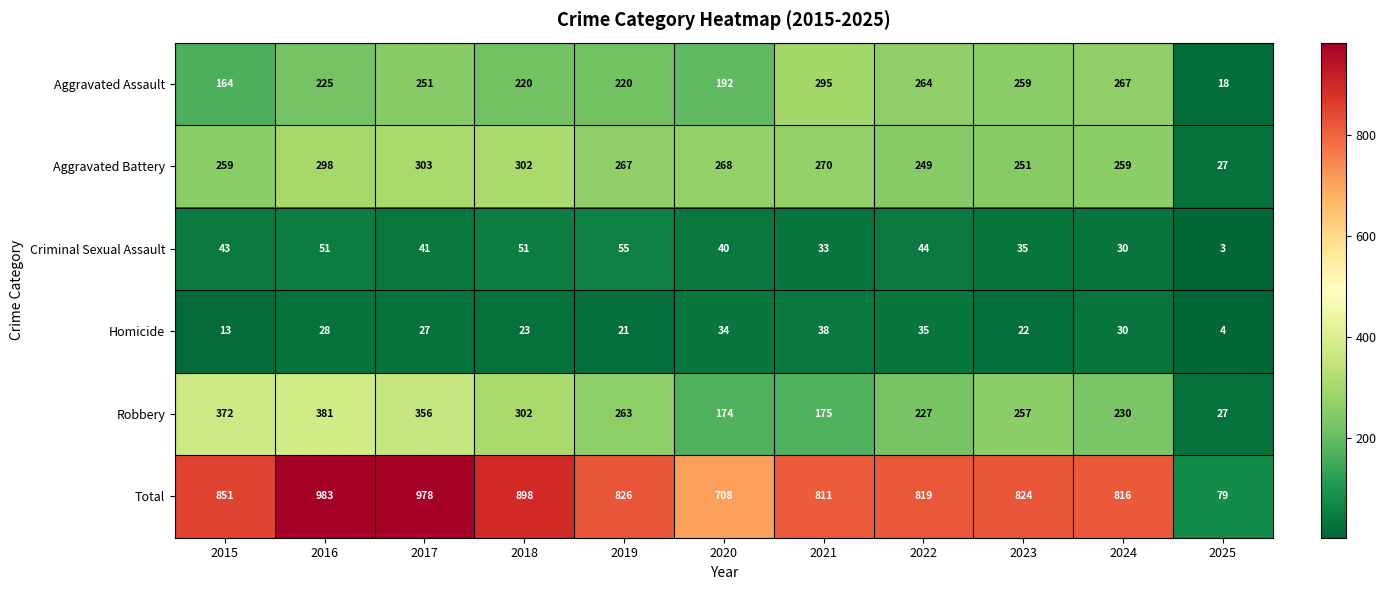

What is the greatest value displayed?

983